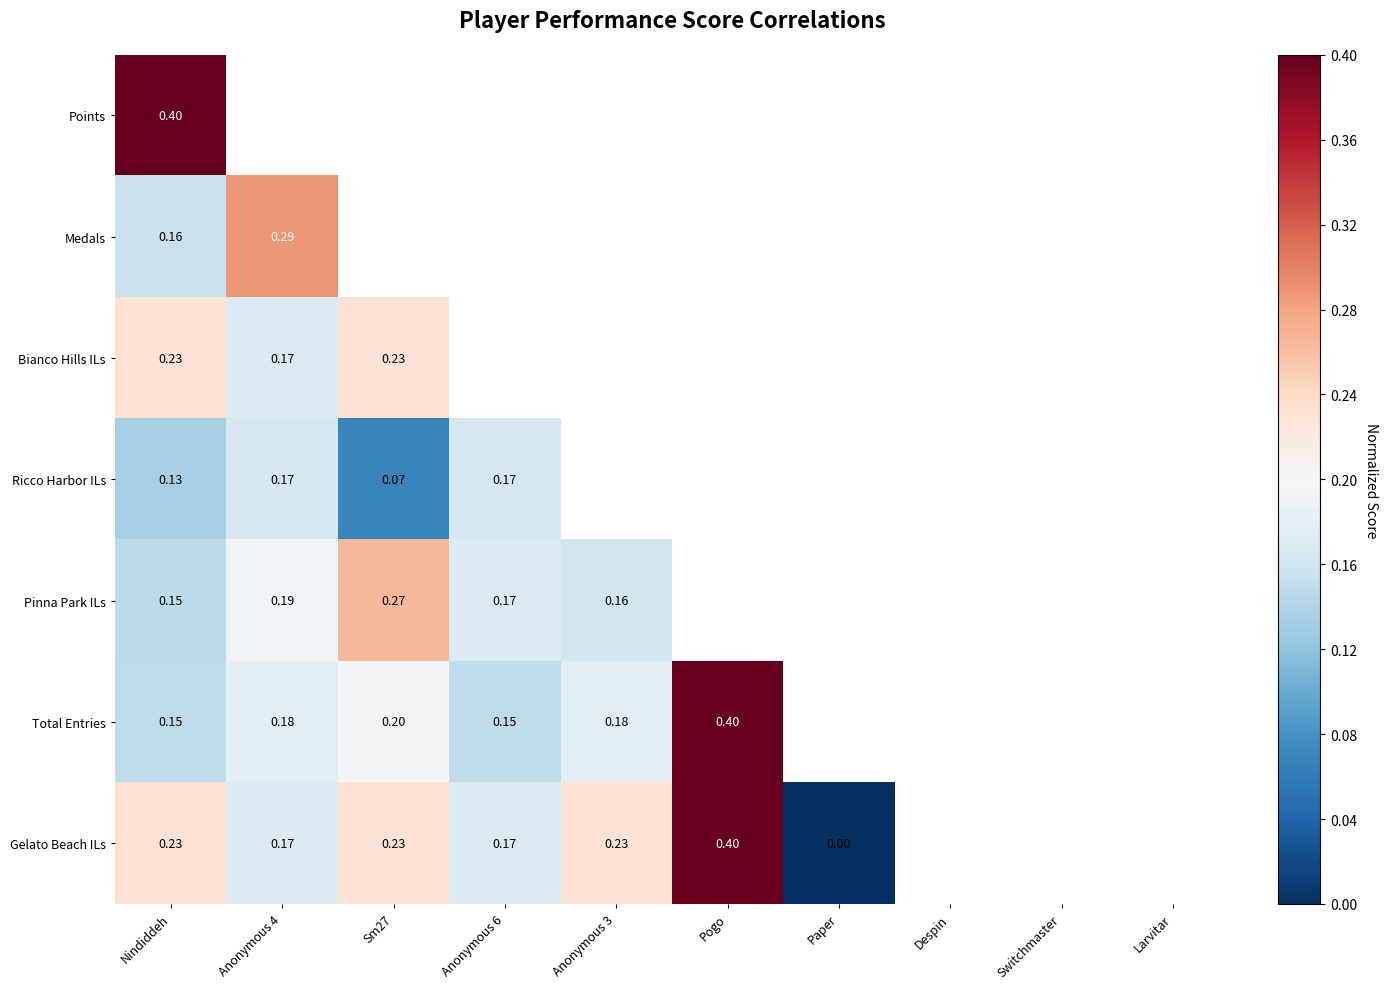

Is the value of Medals at Anonymous 4 greater than the value of Total Entries at Nindiddeh?

Yes